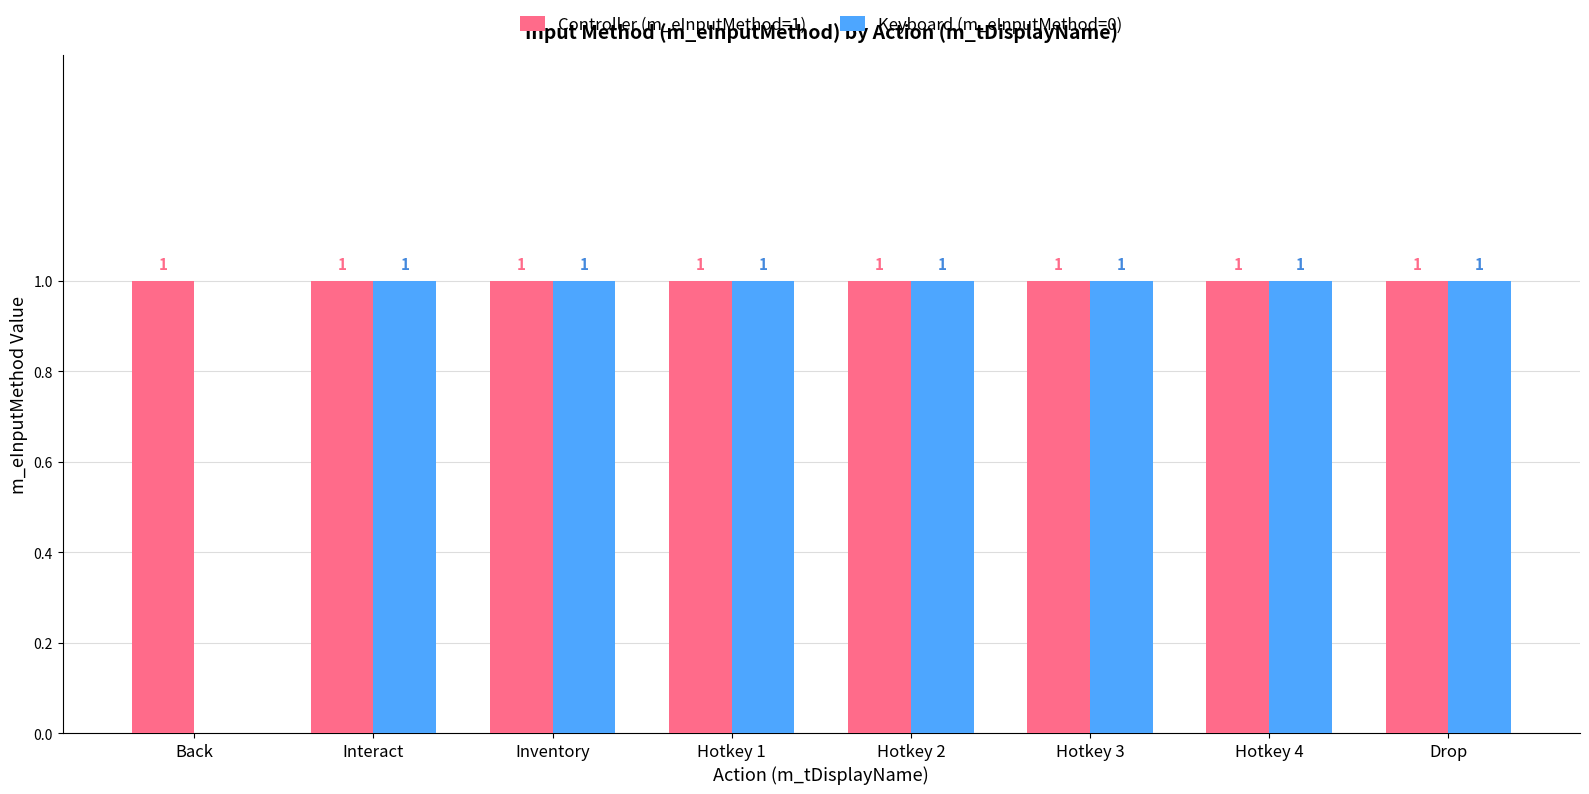

Which series has the largest total across all categories?

Controller (m_eInputMethod=1)